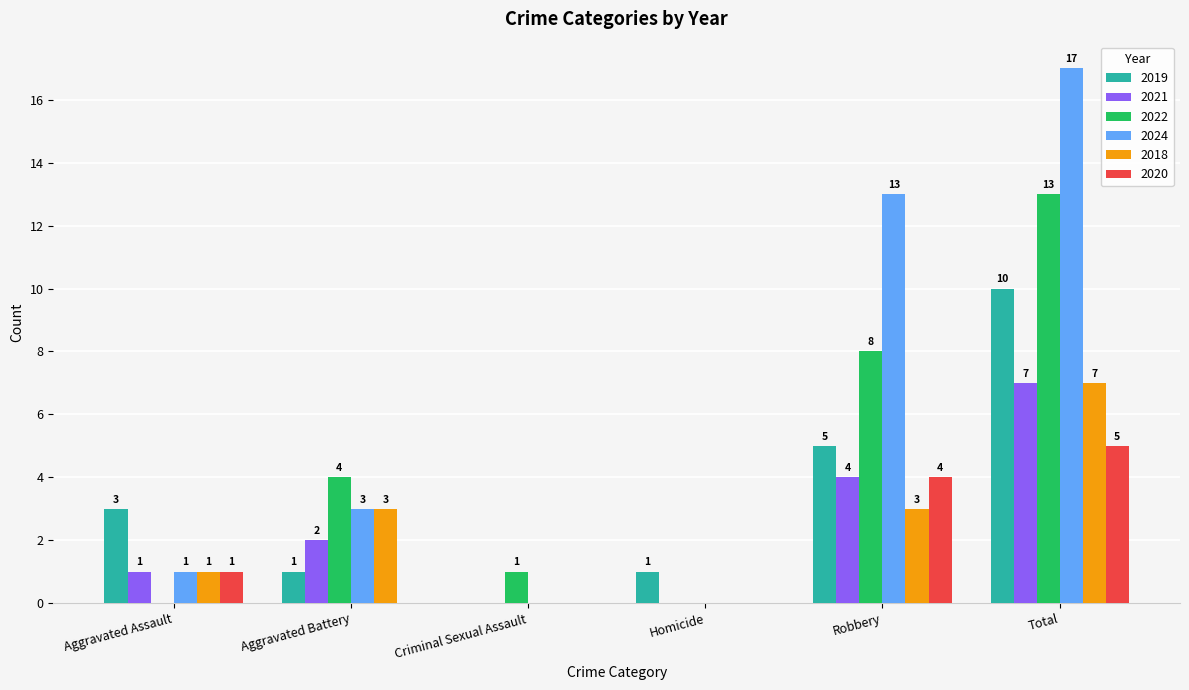

What is the highest value of the 2018 series?

7